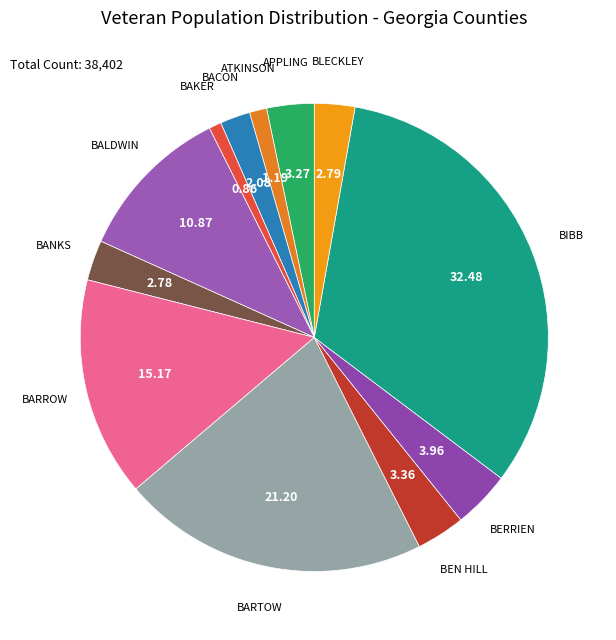

How many segments does this pie chart have?

12